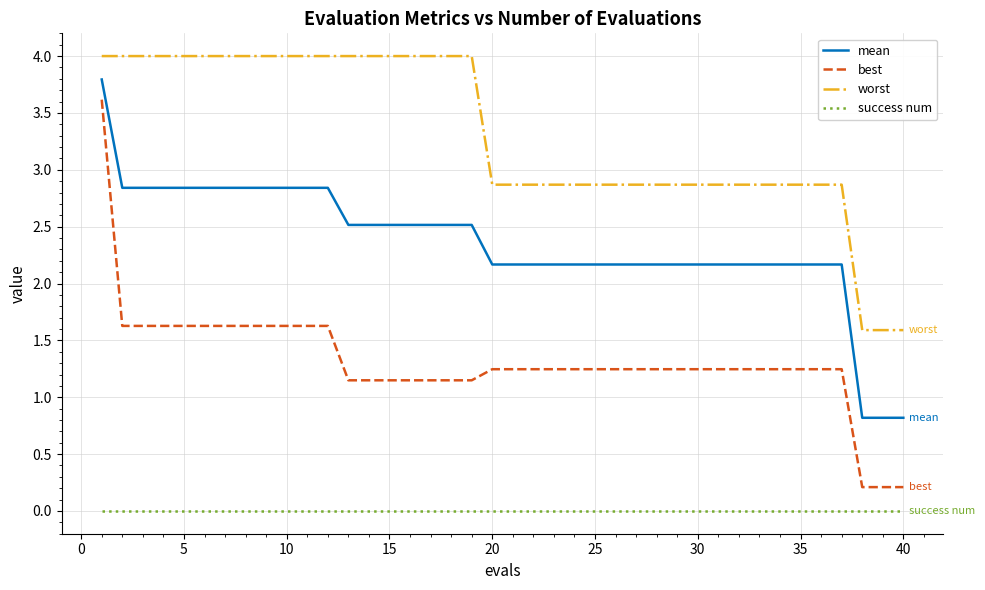

What is the difference between the maximum and second lowest values in the mean series?

3.0